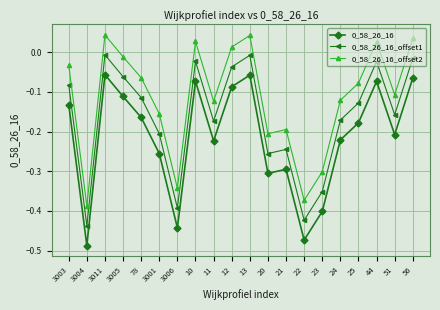

What is the label of the 9th point from the right?

20